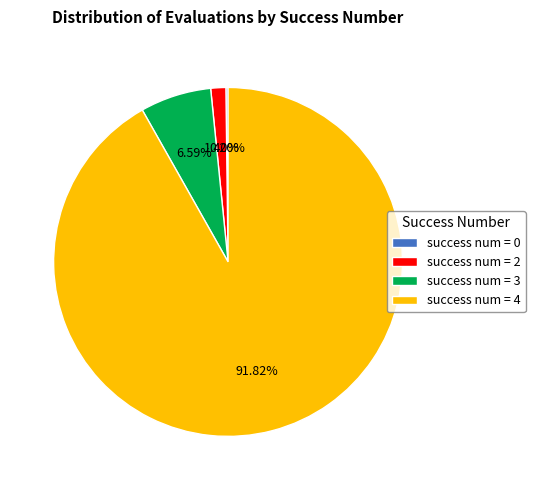

Do success num = 3 and success num = 2 together represent more than half of the pie?

No